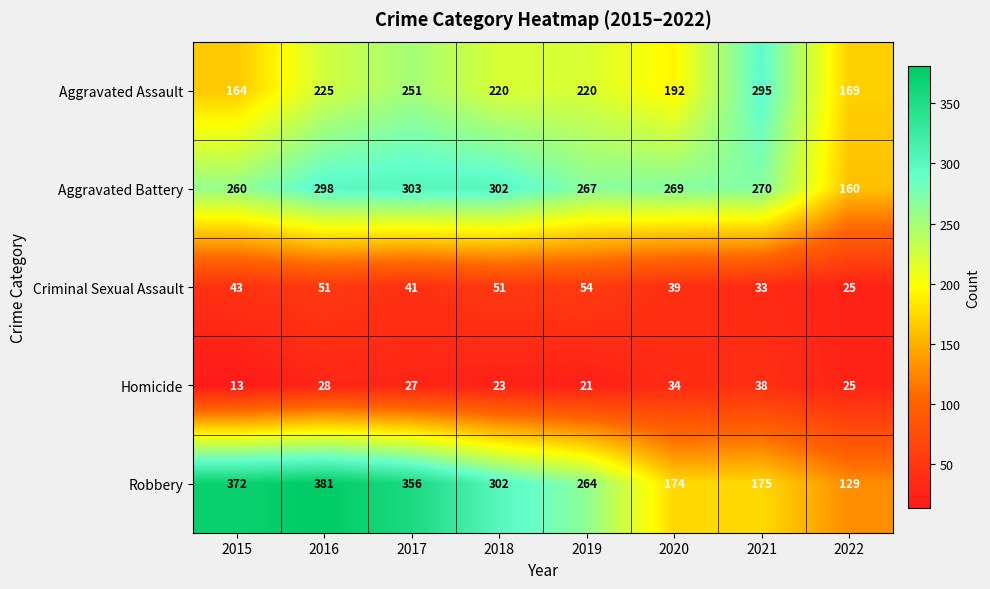

How many data points in Homicide are less than 27?

4